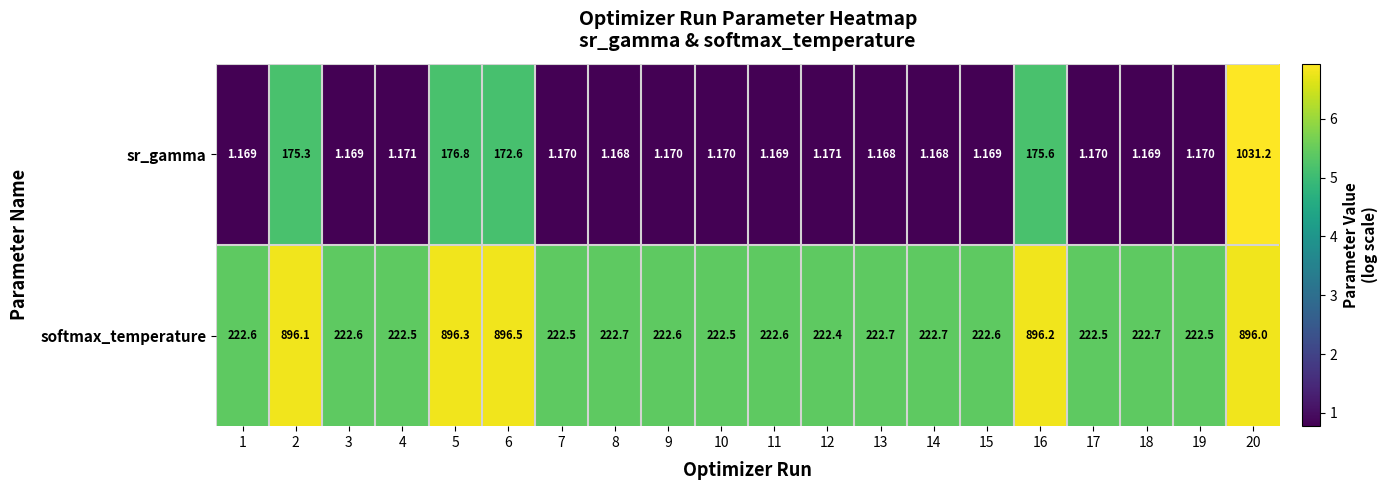

Which series has the largest total across all categories?

softmax_temperature